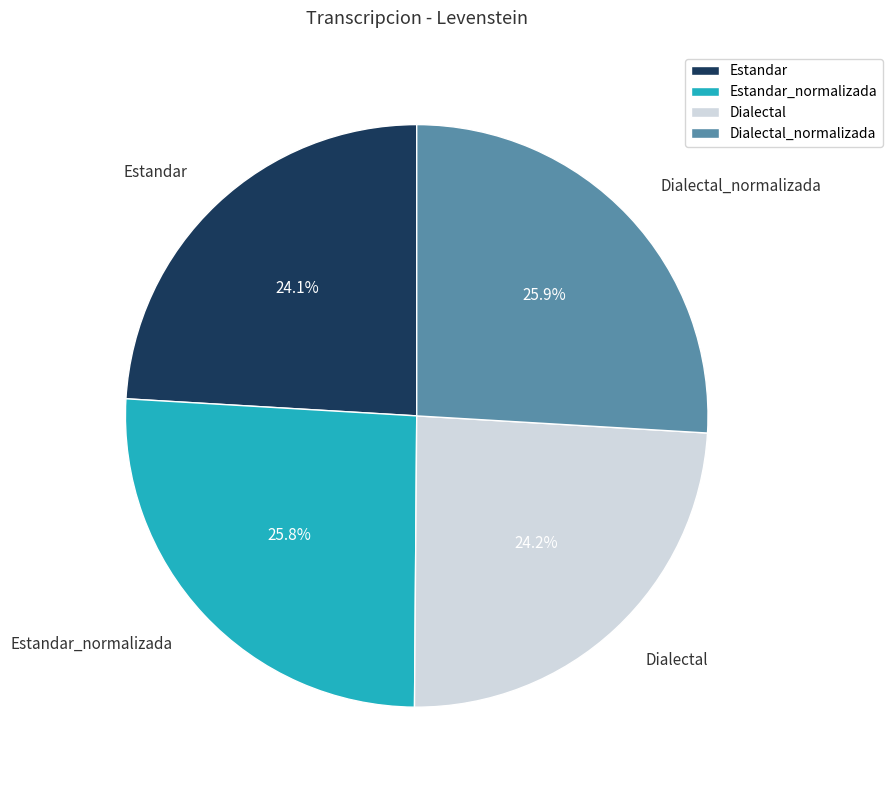

Does Dialectal account for over 50% of the chart?

No